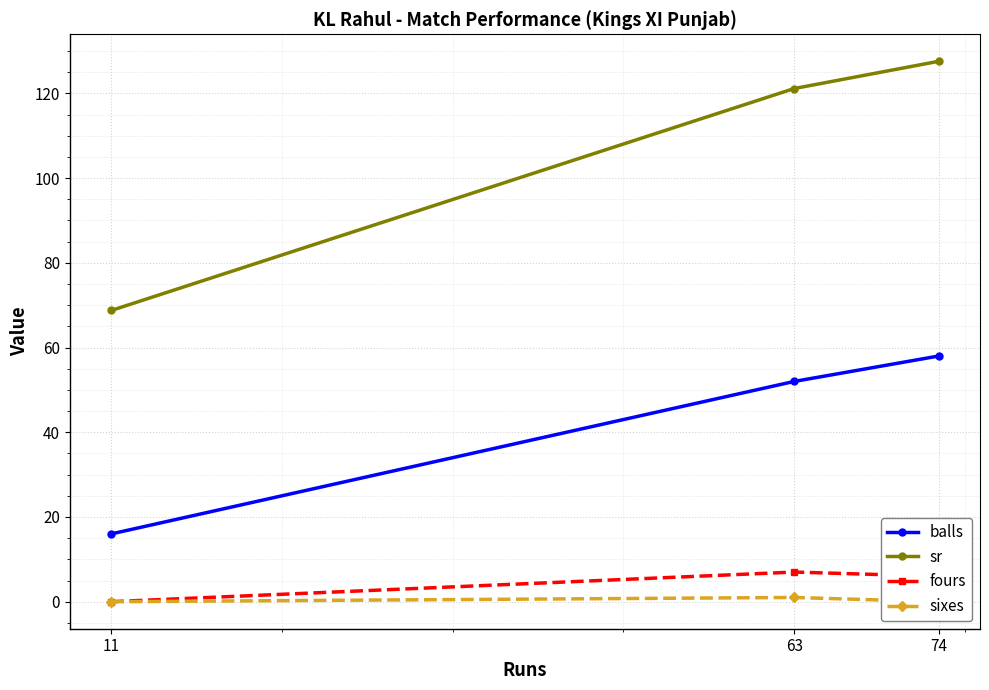

Where is fours nearest to the value 3?

11